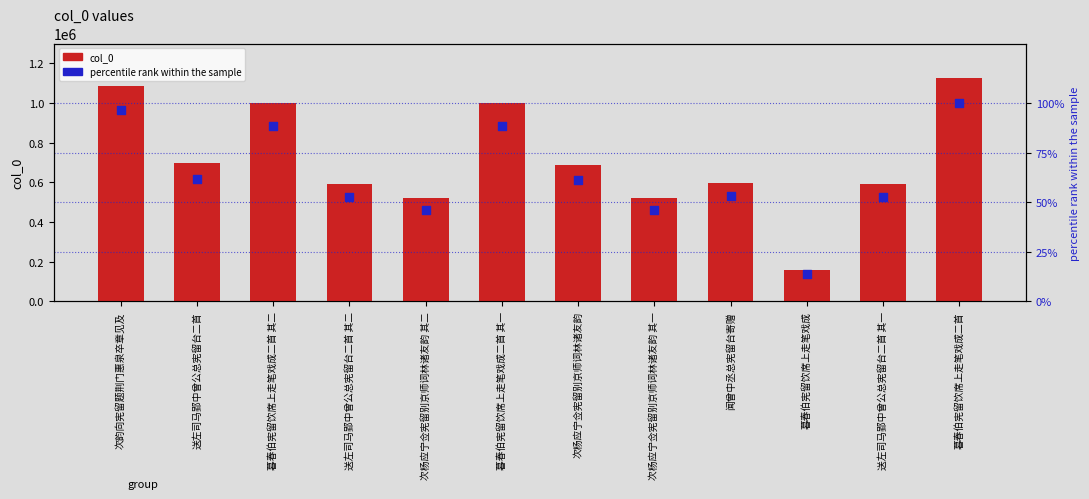

Is the value of percentile rank within the sample at 暮春伯宪留饮席上走笔戏成二首 greater than the value of col_0 at 暮春伯宪留饮席上走笔戏成二首 其二?

No